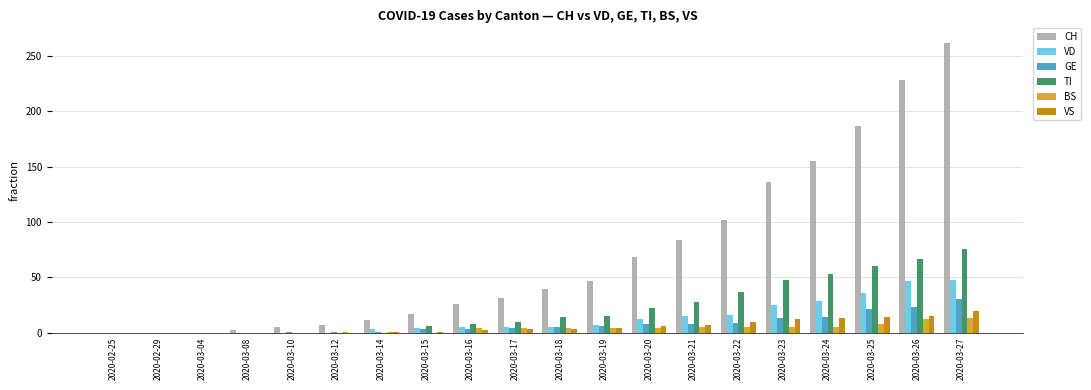

At which category is the sum across all series the highest?

2020-03-27